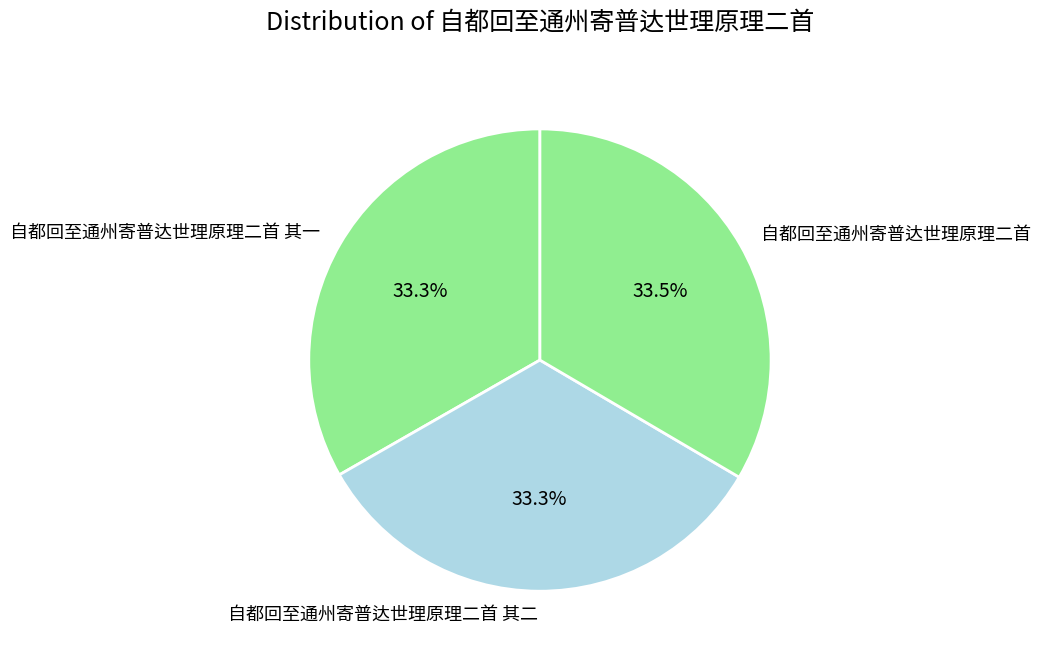

What percentage is NOT represented by 自都回至通州寄普达世理原理二首 其二?

66.7%